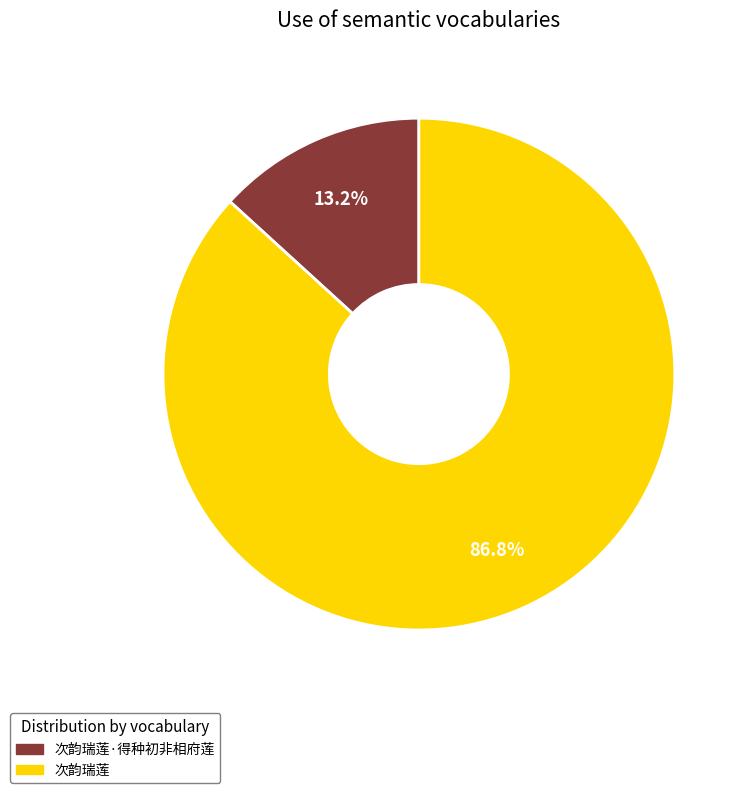

To the nearest percent, what is the average slice percentage?

50%